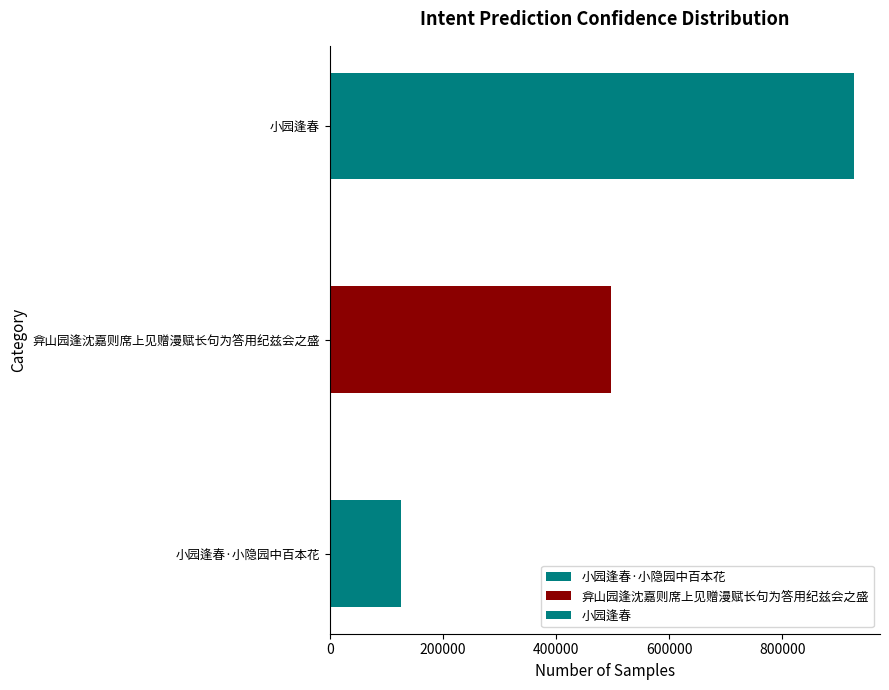

What is the sum of all values?

1550016